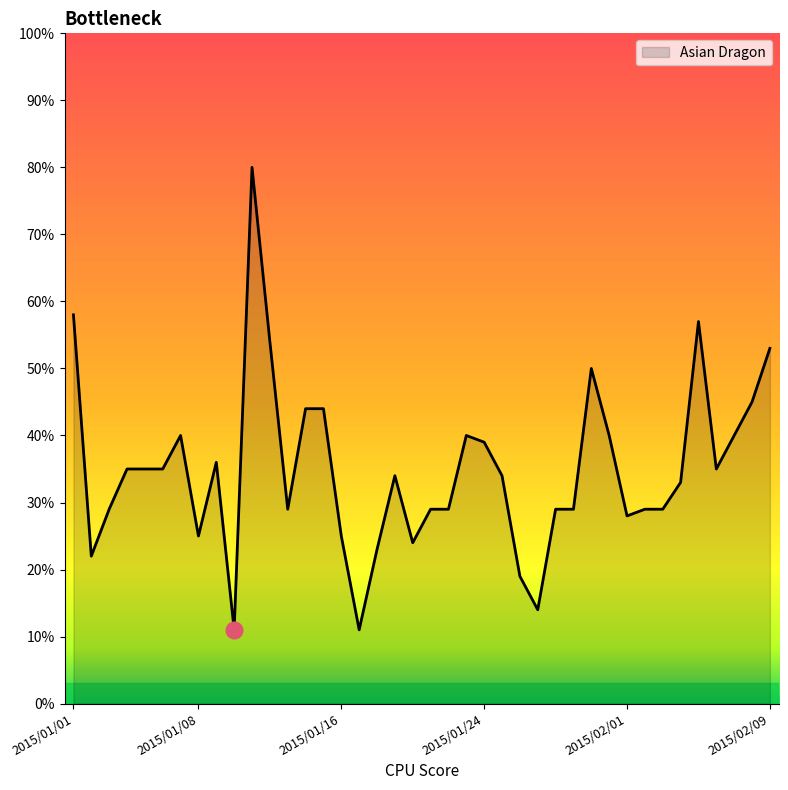

What is the difference between the maximum and minimum values?

69